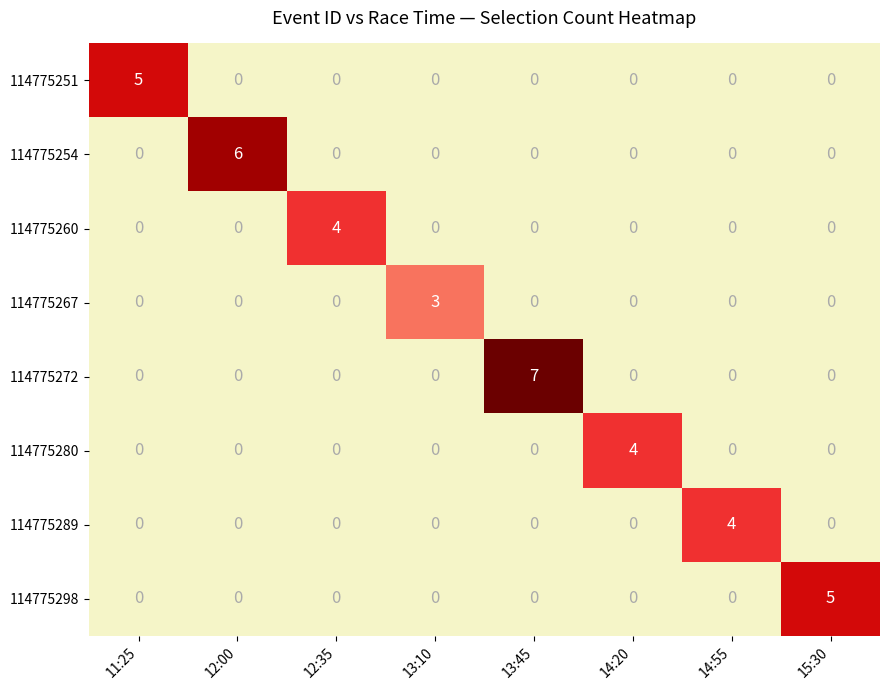

What is the maximum value shown in the chart?

7